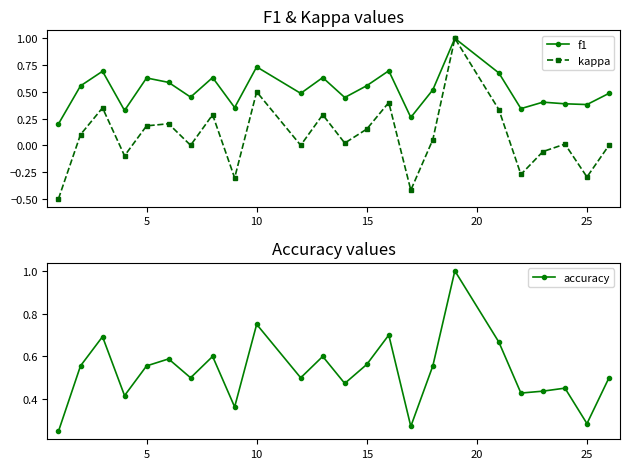

What is the highest value of the kappa series?

1.0